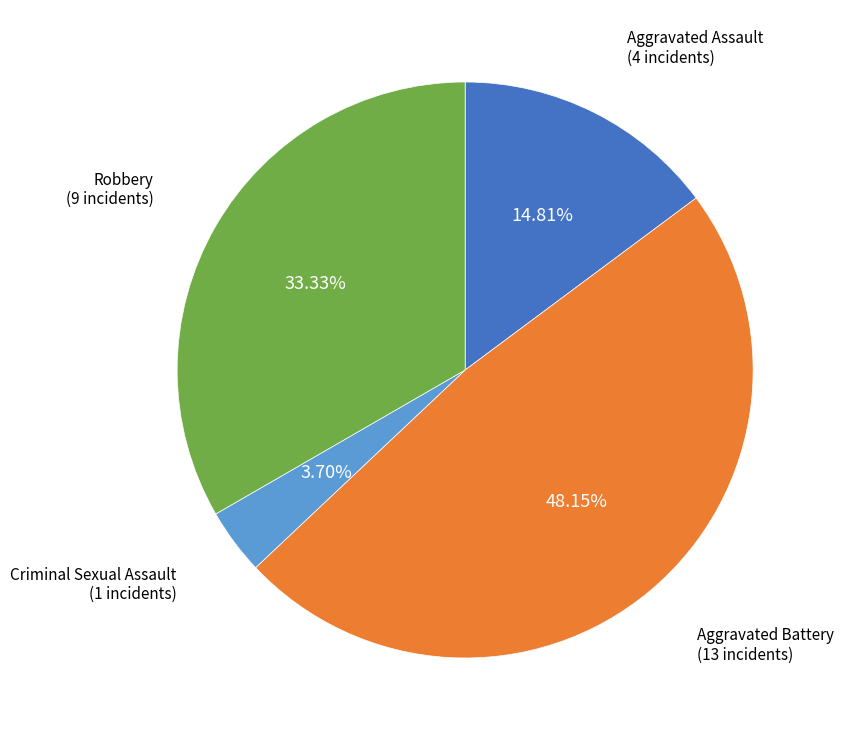

What portion of the pie excludes Criminal Sexual Assault?

96.3%